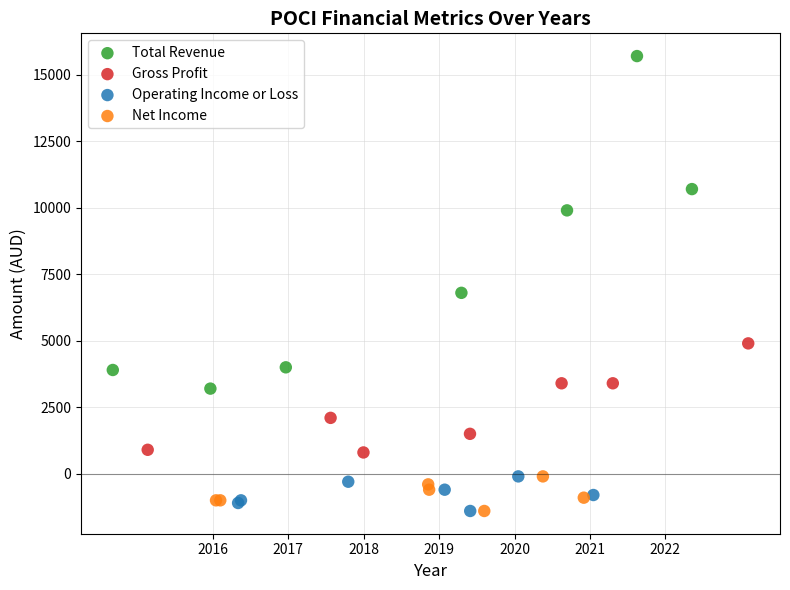

Which series reaches the maximum Y coordinate?

Total Revenue